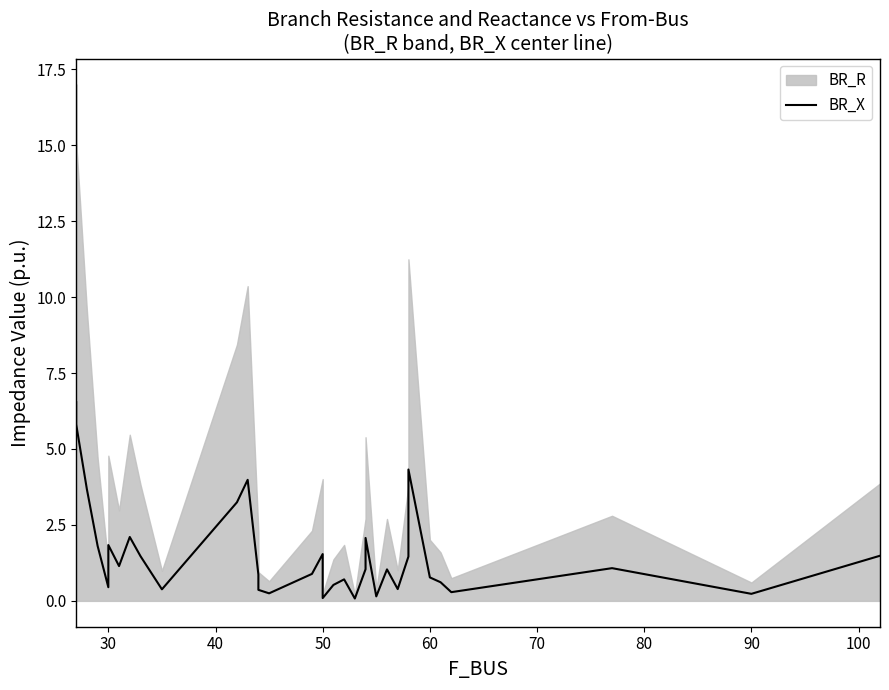

Reading right to left, extract all data points from this chart.

1.5	0.2	1.1	0.3	0.6	0.8	4.3	1.5	0.4	1.0	0.1	2.1	1.0	0.1	0.7	0.5	0.1	1.5	0.9	0.2	0.4	0.9	4.0	3.2	0.4	1.5	2.1	1.1	1.8	0.5	1.8	3.7	5.8	6.5